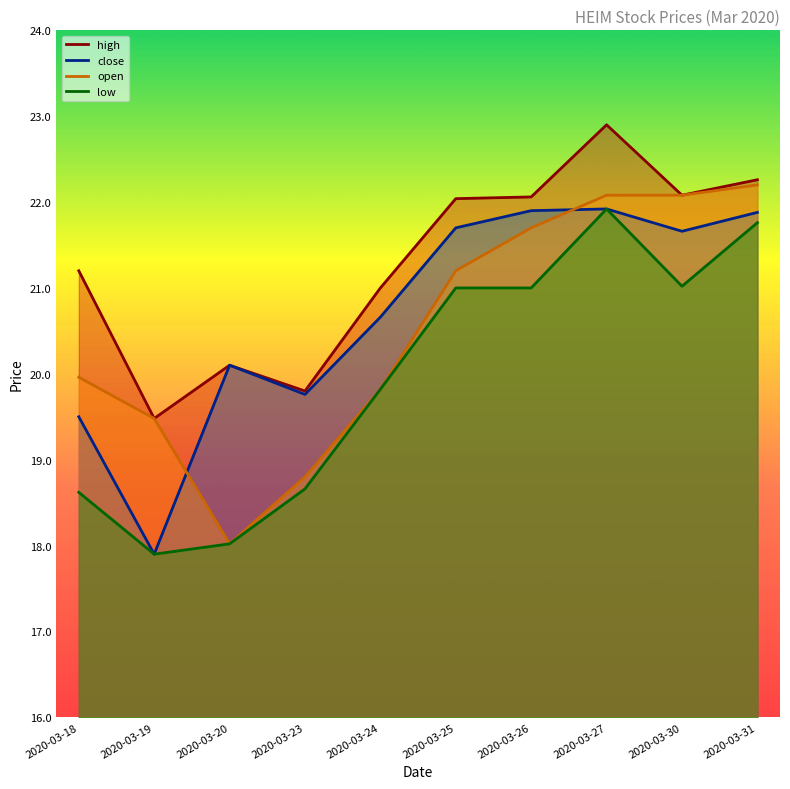

Which series has the widest spread of values?

open